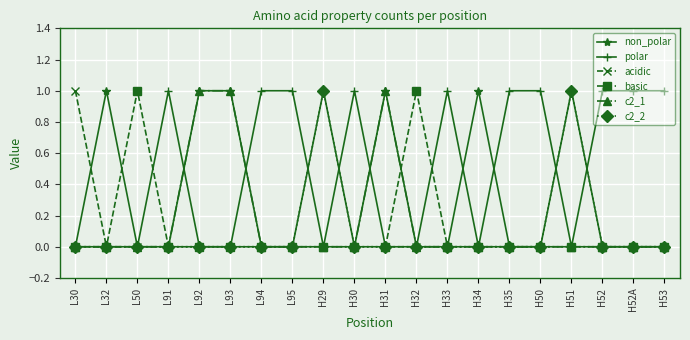

Which series has the largest total across all categories?

polar